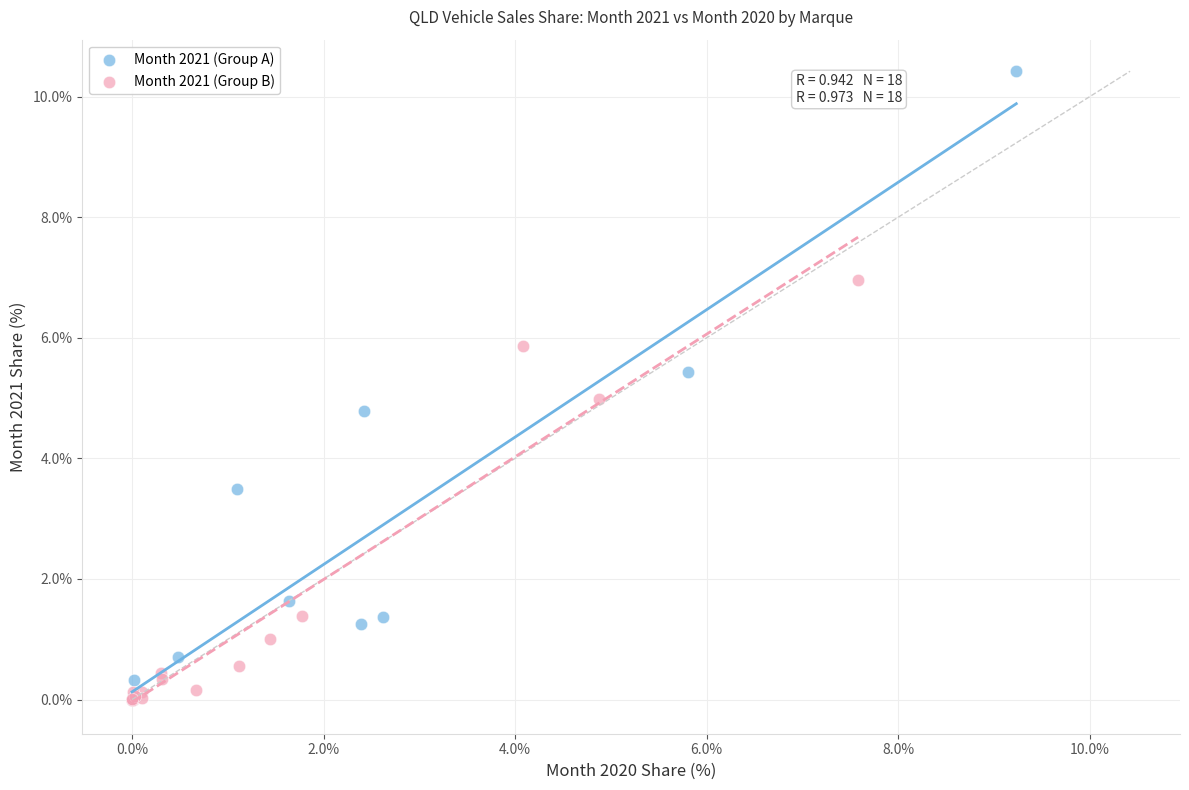

What are all the series names shown in the legend?

Month 2021 (Group A), Month 2021 (Group B)